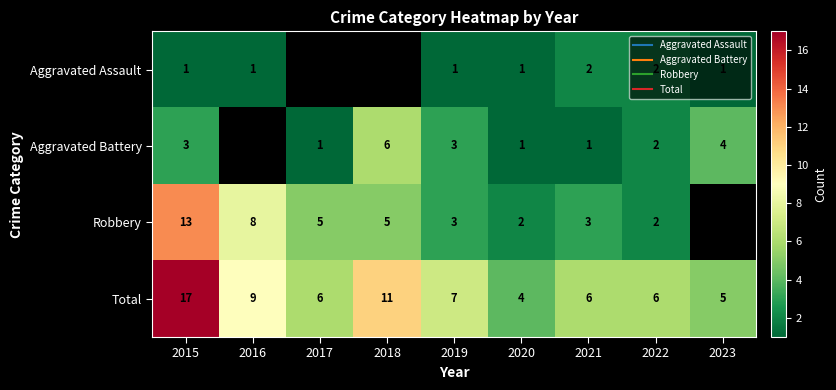

What is the sum of all Total values?

71.0